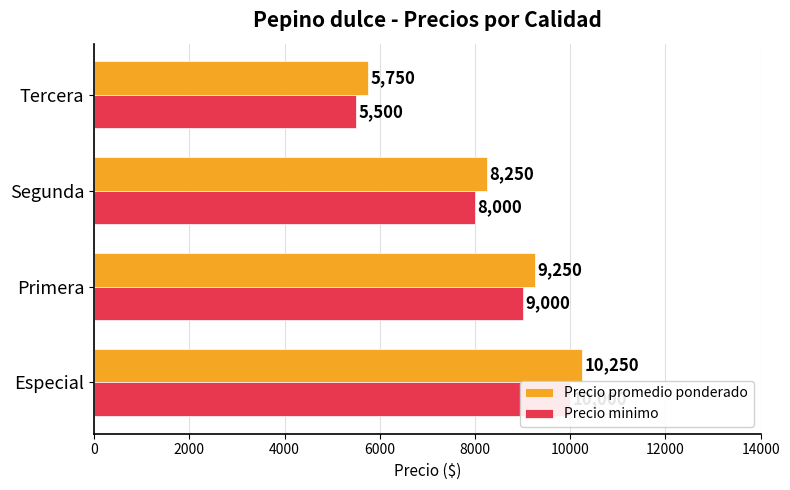

Reading left to right, what are all the values shown in this chart?

Precio promedio ponderado: 10250	9250	8250	5750
Precio minimo: 10000	9000	8000	5500